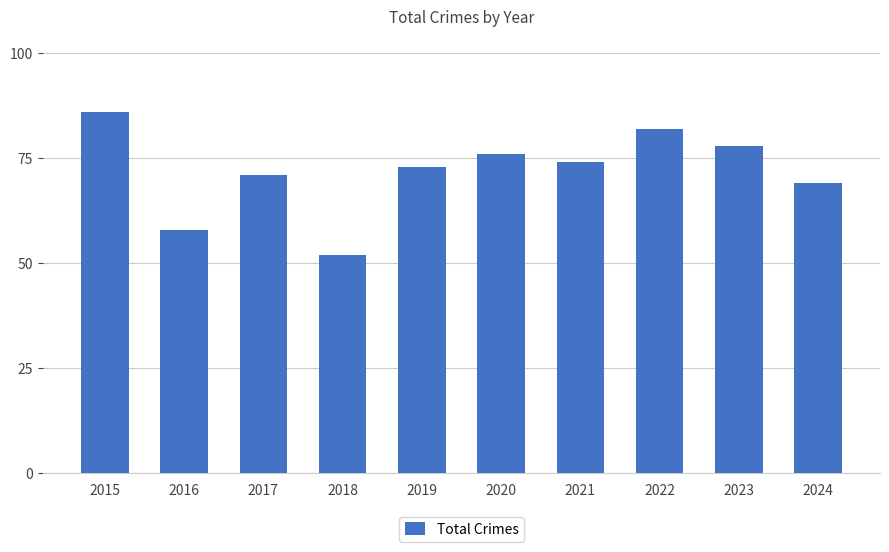

Reading left to right, what are all the values shown in this chart?

86	58	71	52	73	76	74	82	78	69